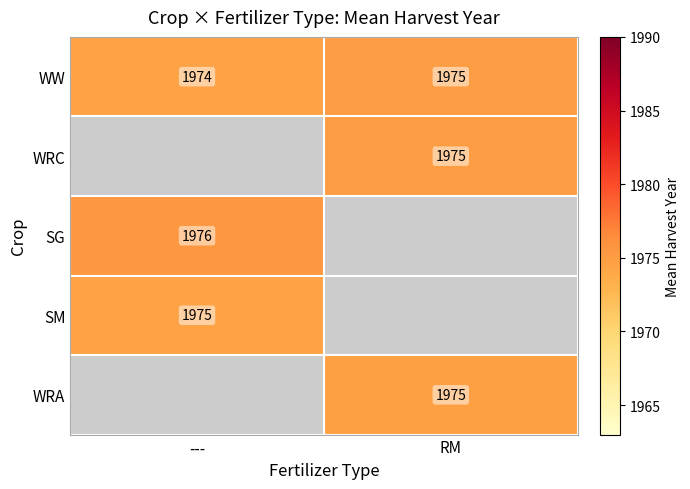

Where is WW nearest to the value 1974?

---